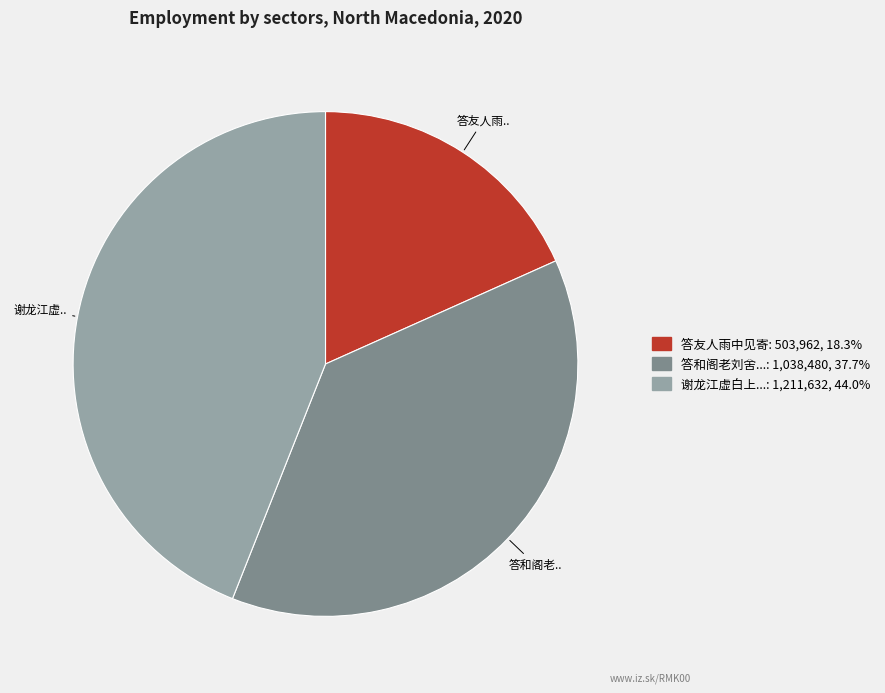

How many slices are in this pie chart?

3